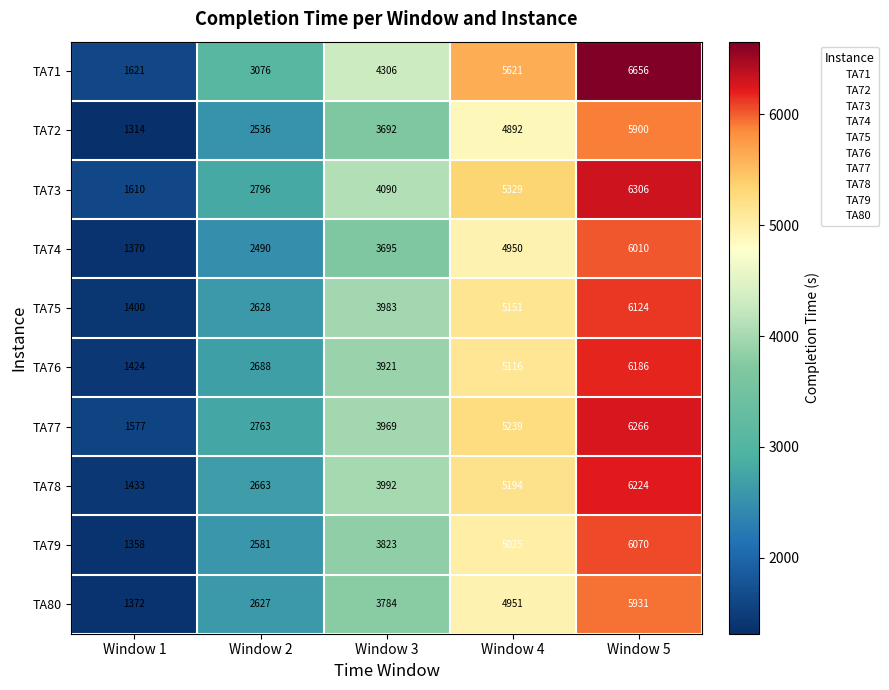

Where is TA71 nearest to the value 4138?

Window 3